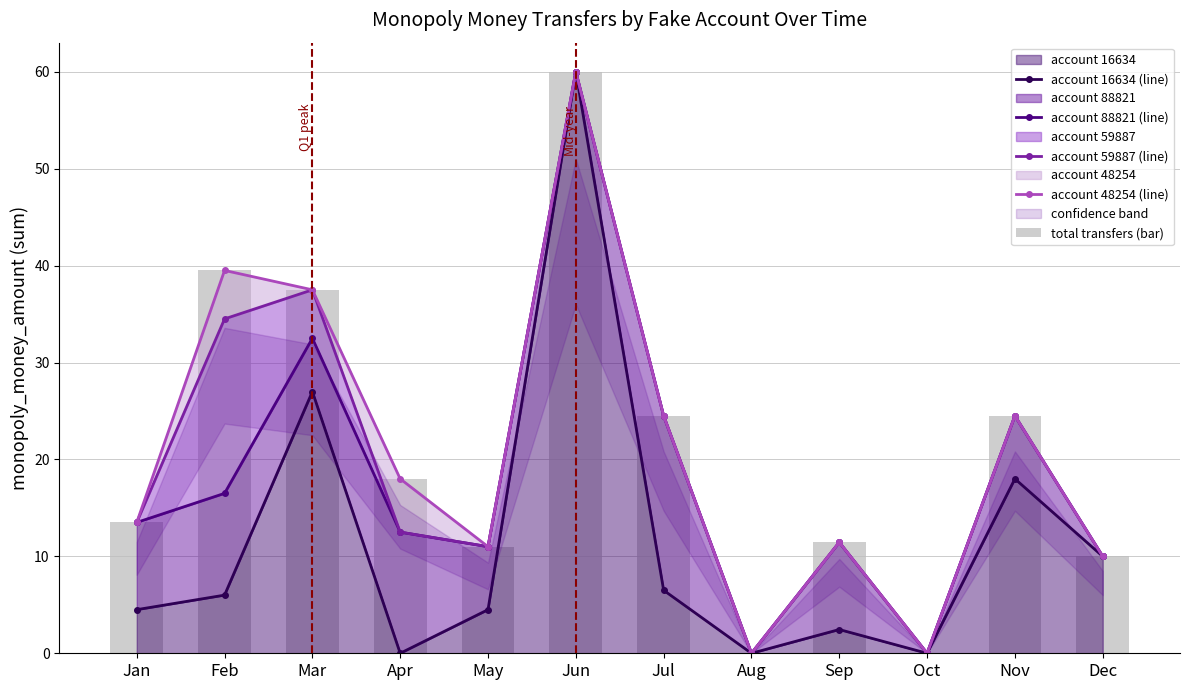

What is the maximum value shown in the chart?

60.0